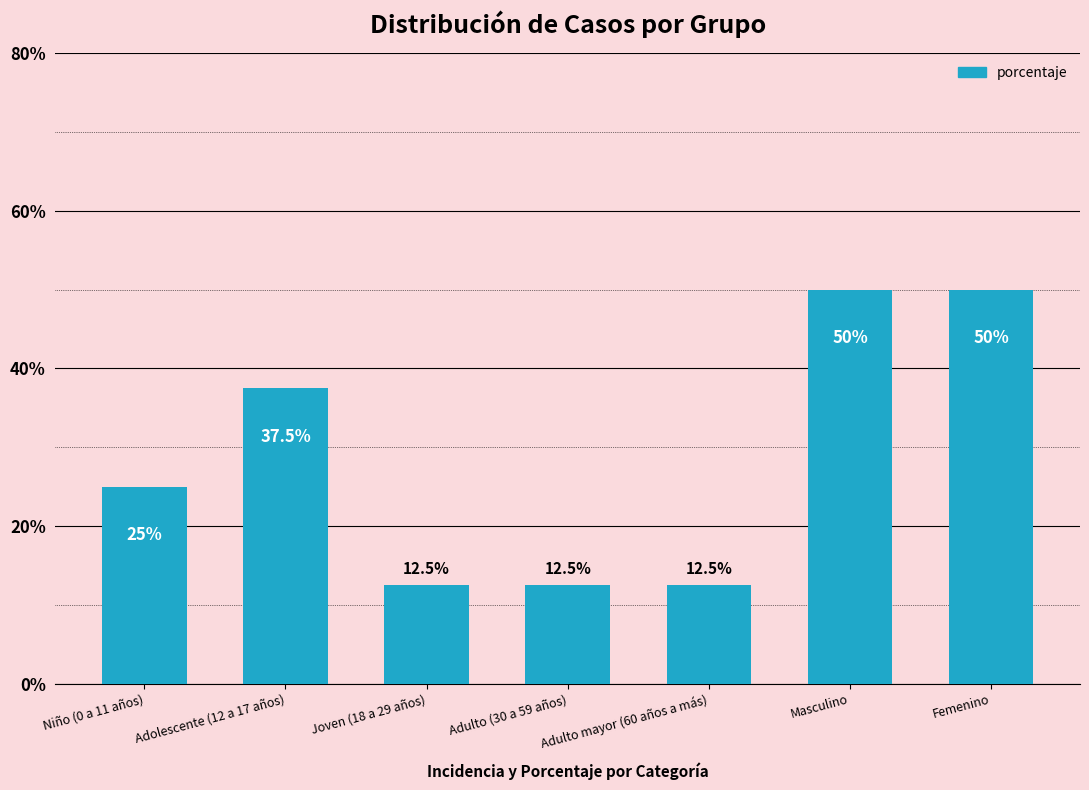

What is the minimum value shown in the chart?

12.5